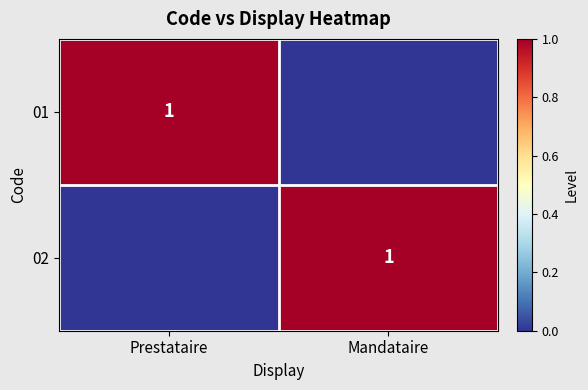

At which category is the sum across all series the highest?

Prestataire